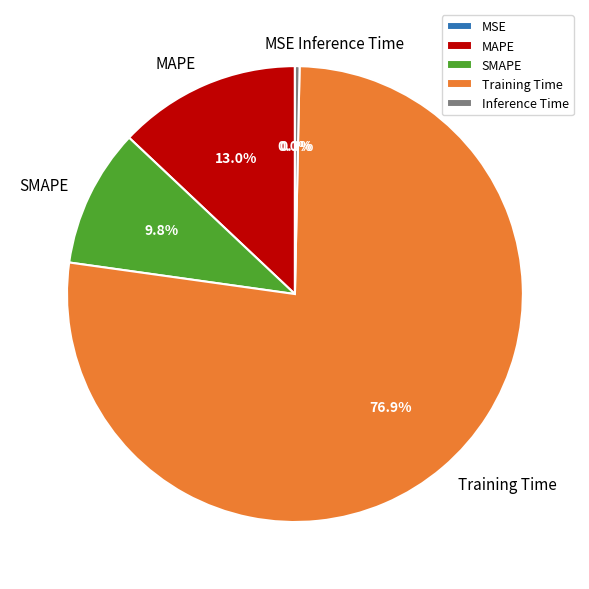

Between Training Time and MAPE, which is larger?

Training Time